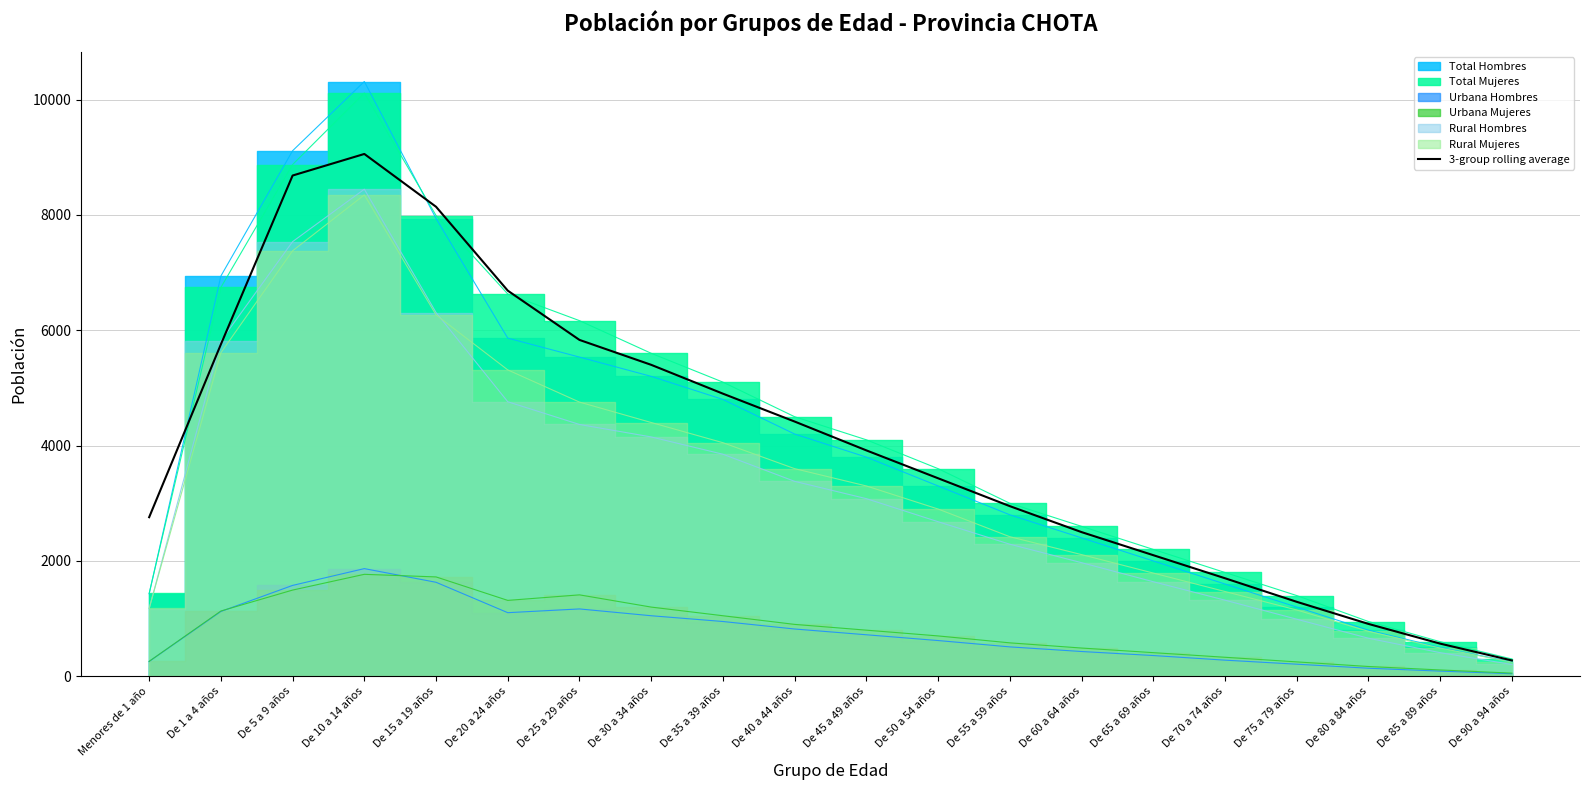

Which label corresponds to the largest value in the chart?

De 10 a 14 años